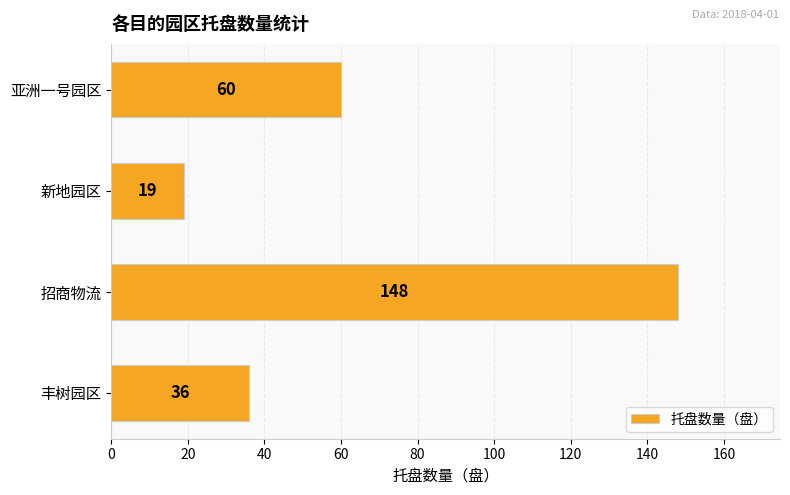

List the labels in order of value, largest first.

招商物流, 亚洲一号园区, 丰树园区, 新地园区